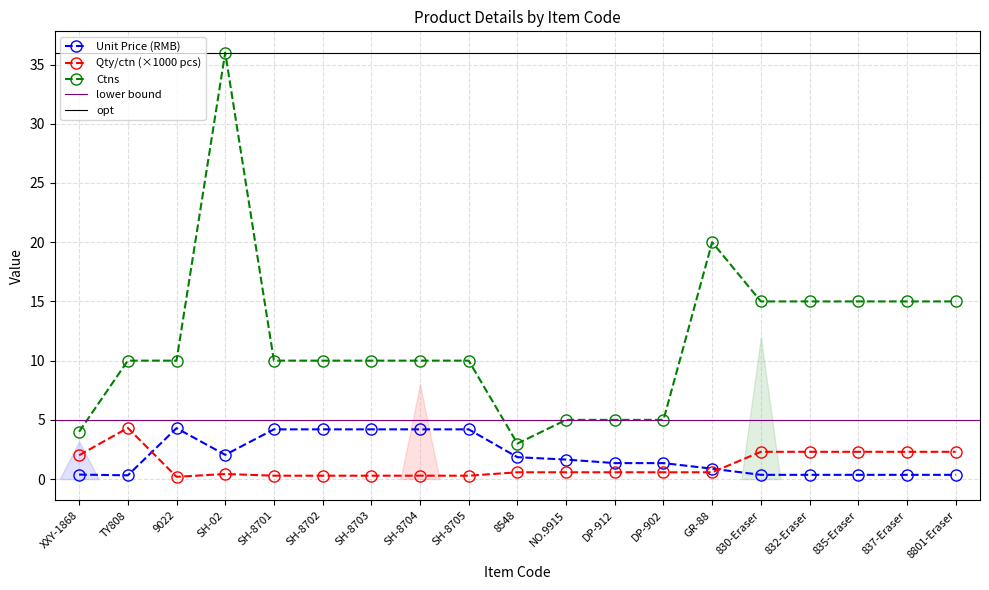

The Unit Price (RMB) series shows 0.4 at GR-88. True or false?

False